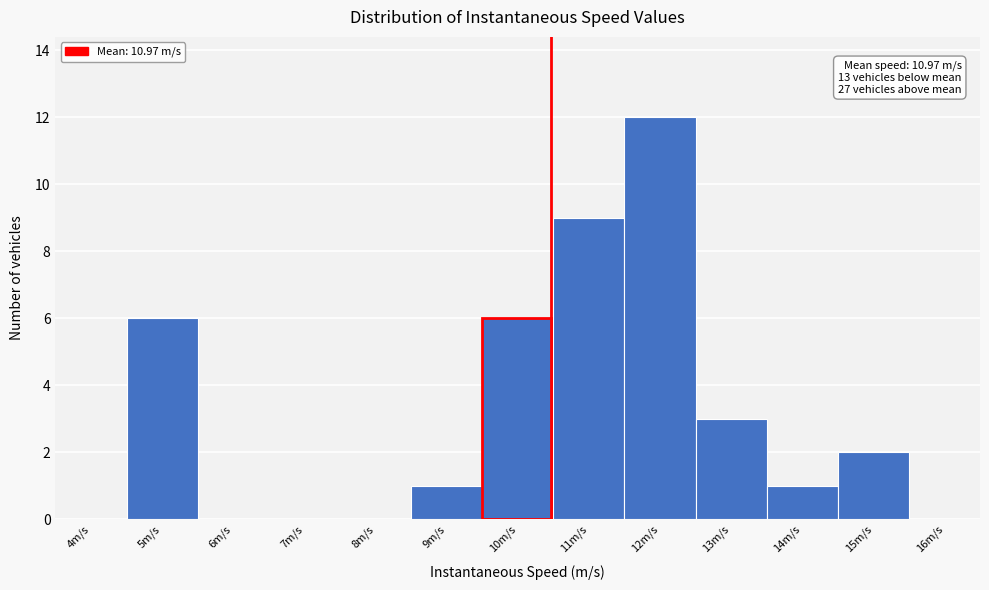

Reading left to right, transcribe all the data shown in this chart.

4m/s=0	5m/s=6	6m/s=0	7m/s=0	8m/s=0	9m/s=1	10m/s=6	11m/s=9	12m/s=12	13m/s=3	14m/s=1	15m/s=2	16m/s=0